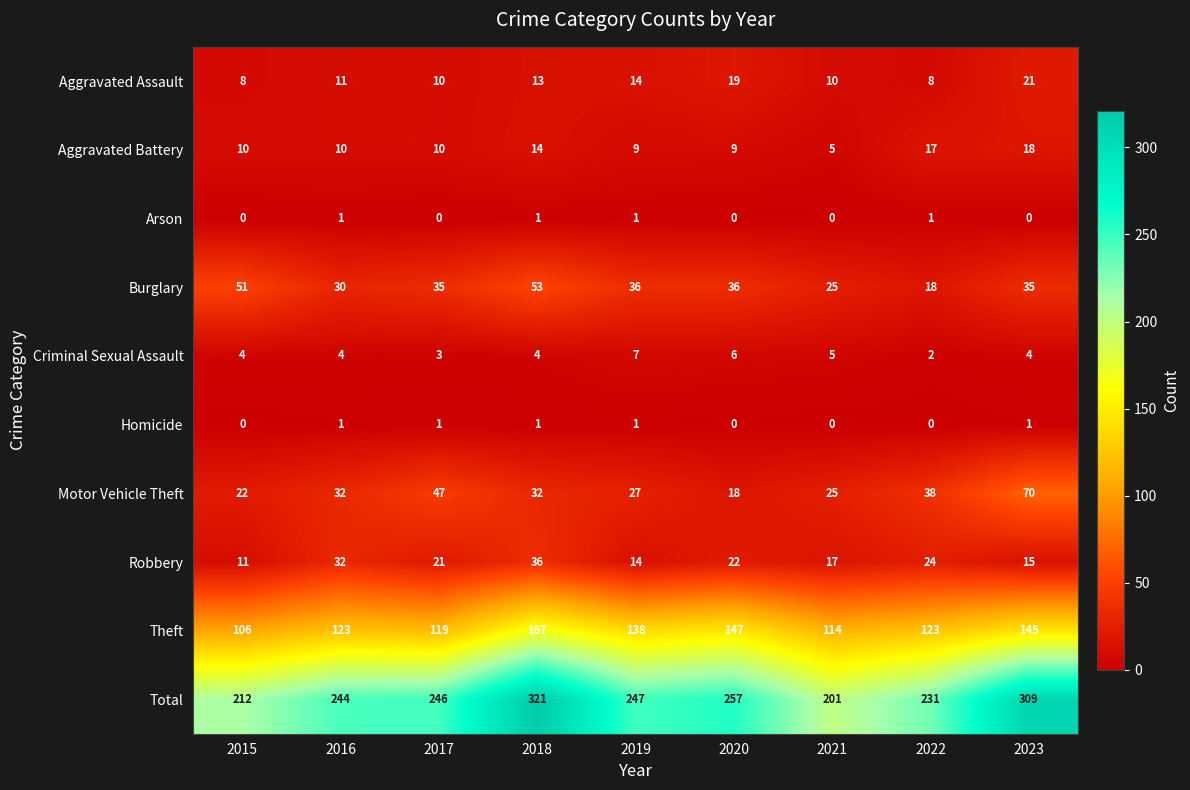

What is the sum of the Total values at 2018 and 2016?

565